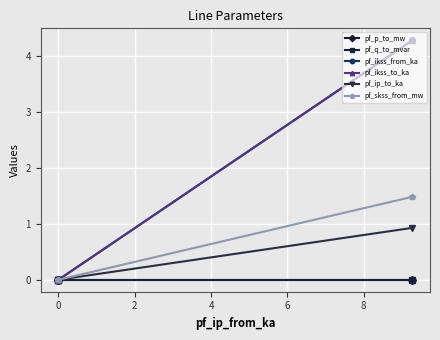

Which series has the largest total across all categories?

pf_ikss_from_ka